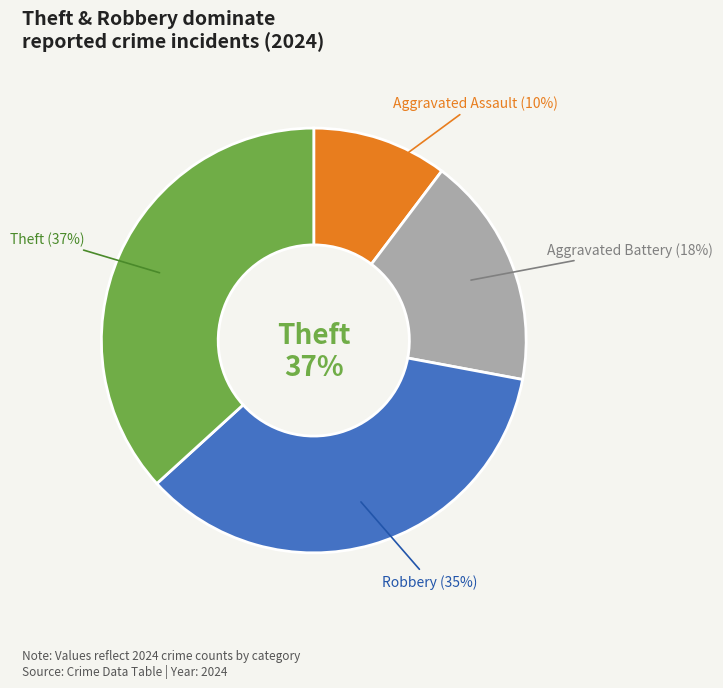

Does any single category account for the majority?

No